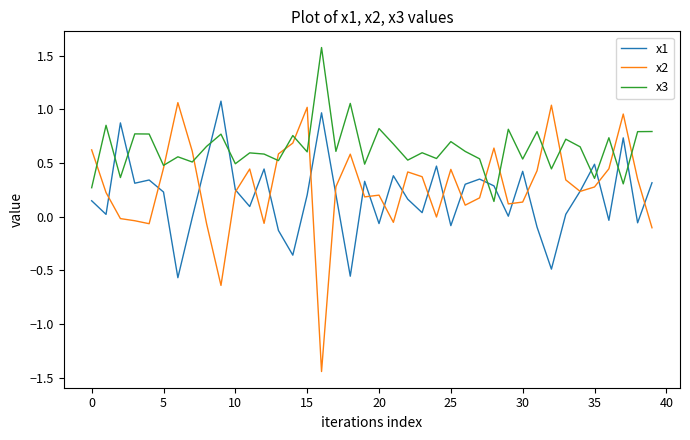

True or false: x3 and x1 cross at least once.

True